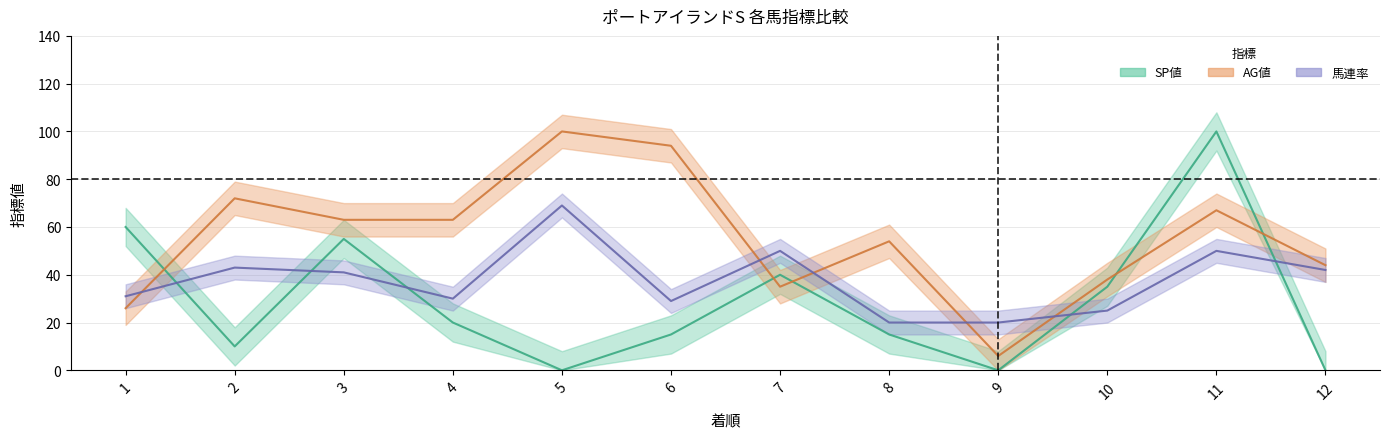

What value does the 馬連率 series have at 4, to the nearest 10?

30